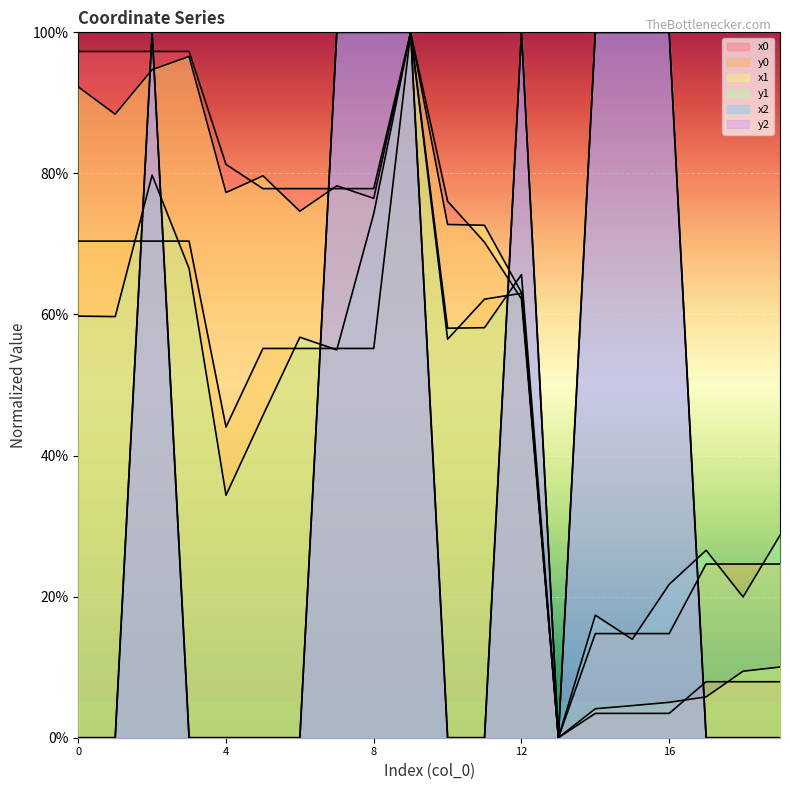

Where is the first local minimum for x0?

13